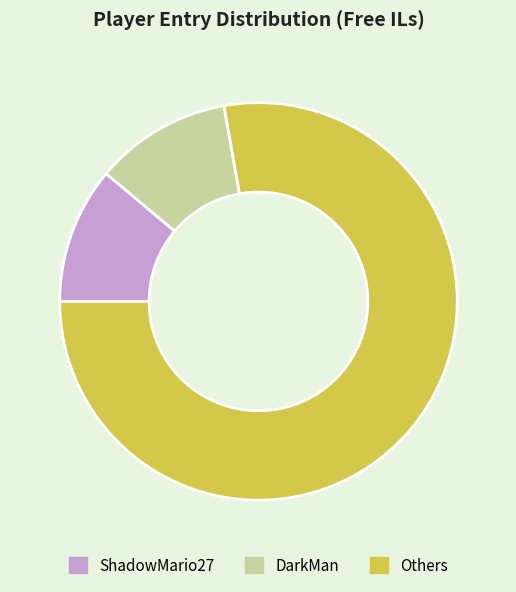

Is there a majority slice in this chart?

Yes